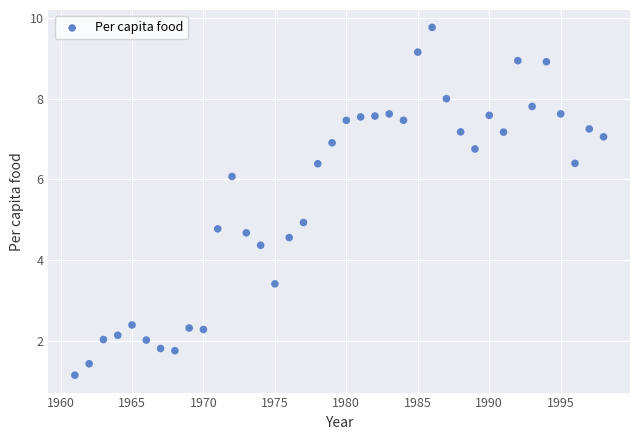

What is the range of X values (max minus min)?

37.0